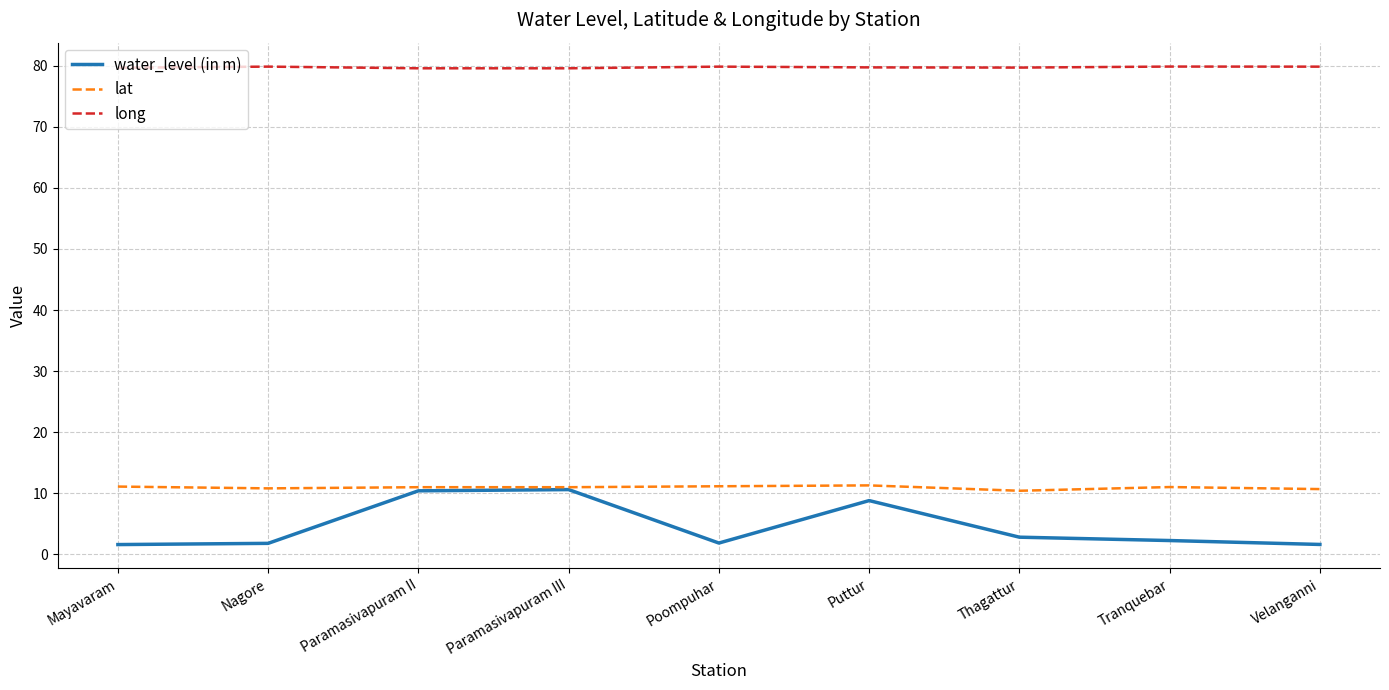

What are all the series names shown in the legend?

water_level (in m), lat, long